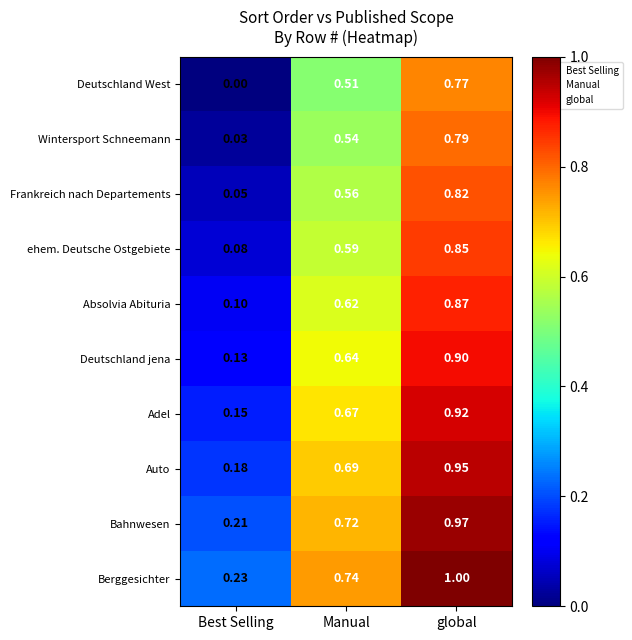

At which category is the sum across all series the highest?

global